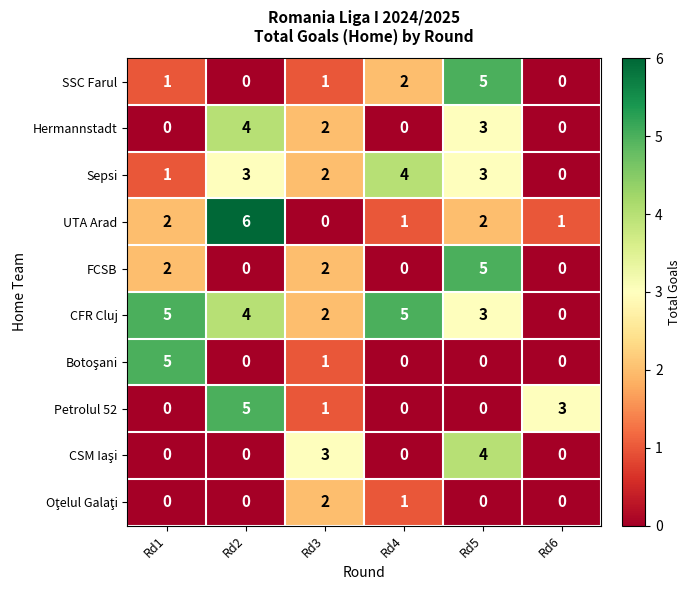

What is the sum of the UTA Arad values at Rd2 and Rd1?

8